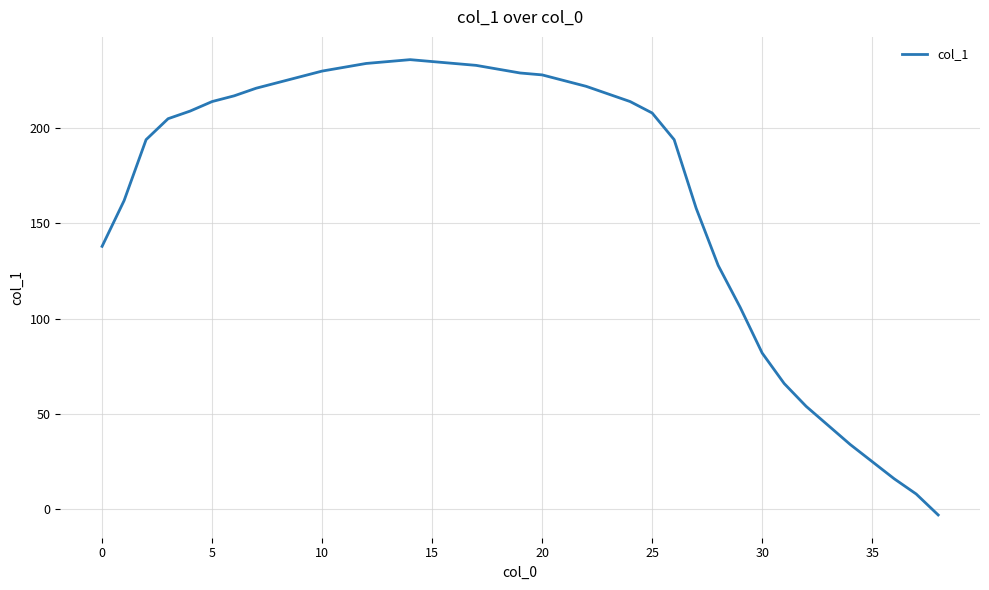

What is the difference between the maximum and minimum values?

239